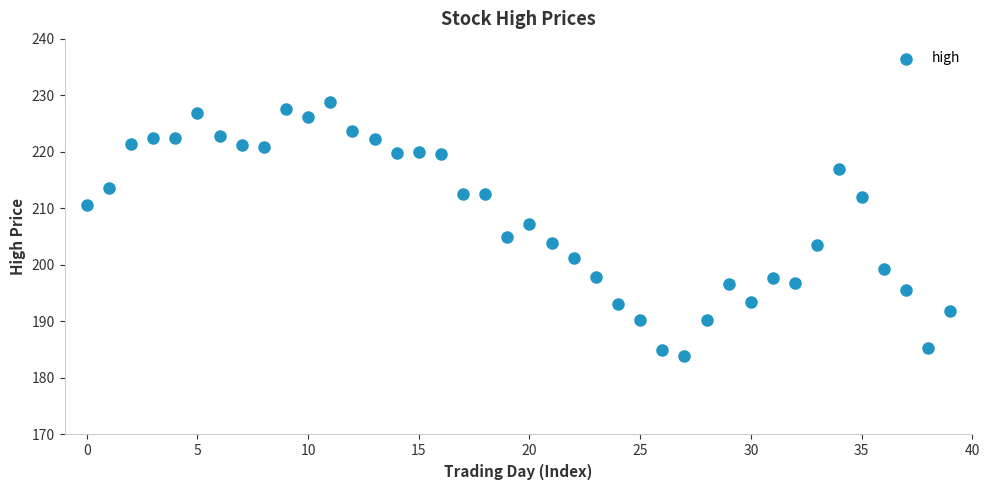

What is the range of Y values (max minus min)?

44.8